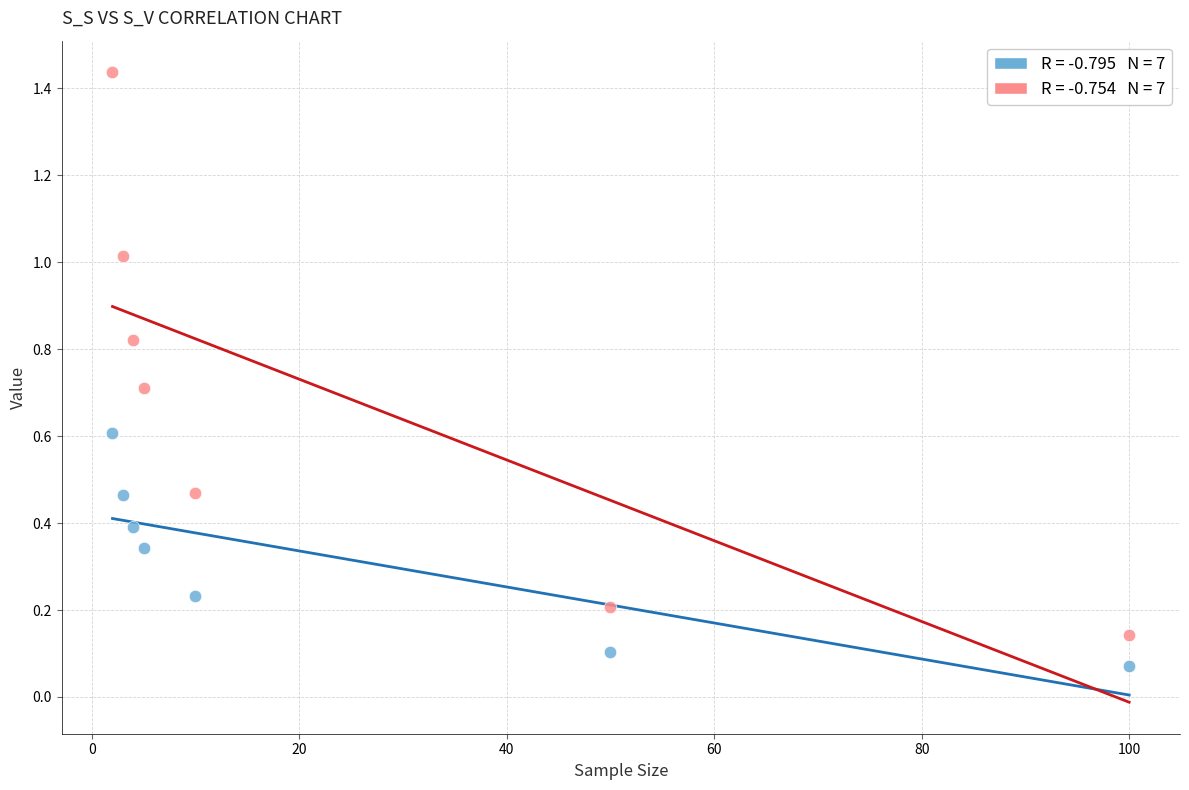

Across all data points, what is the range of X values (max minus min)?

98.0